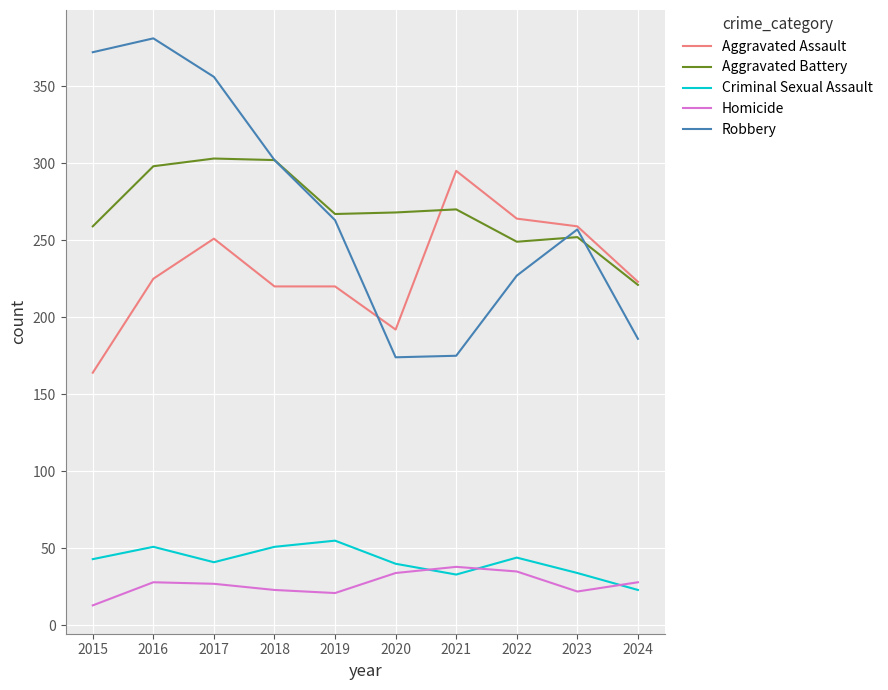

Is the value of Aggravated Assault at 2022 greater than the value of Criminal Sexual Assault at 2023?

Yes